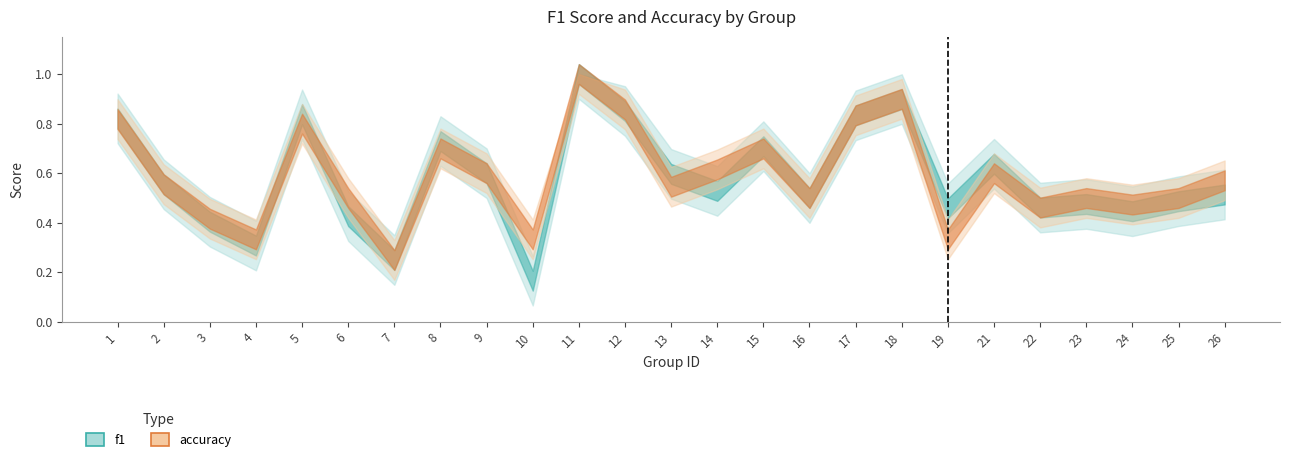

At which label does f1 reach its minimum?

10